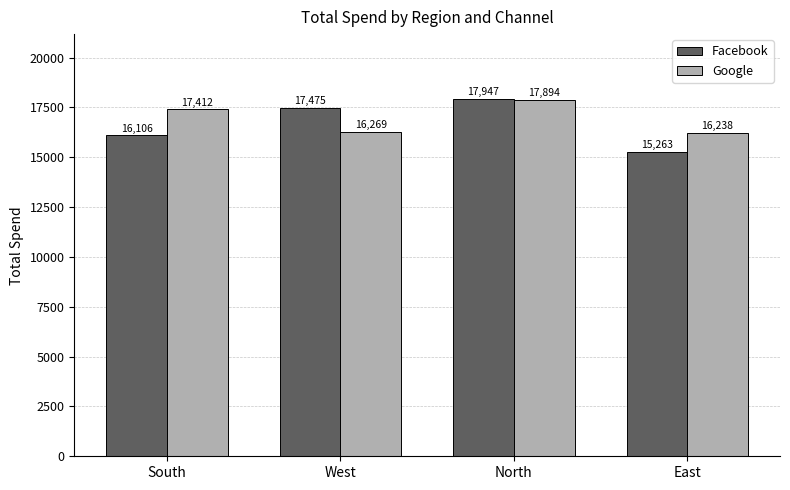

What value does the Google series have at South, to the nearest 100?

17400